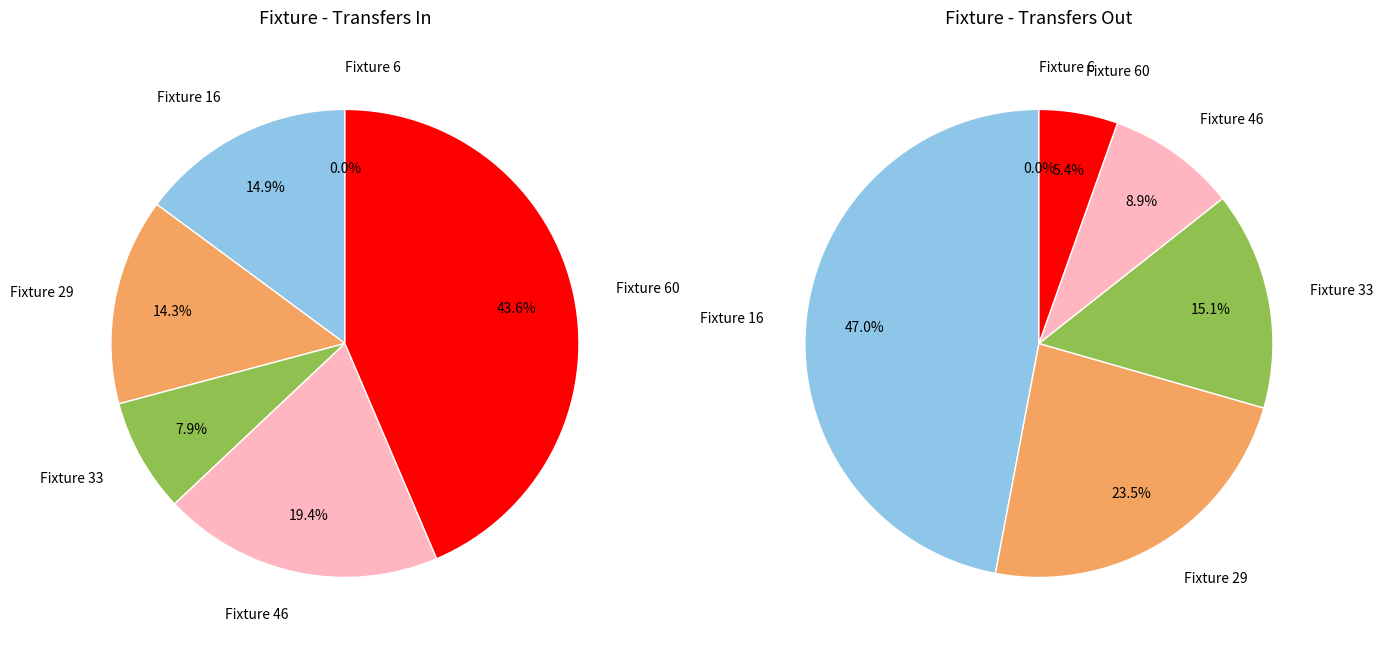

True or false: 29 accounts for 10% of the total.

False